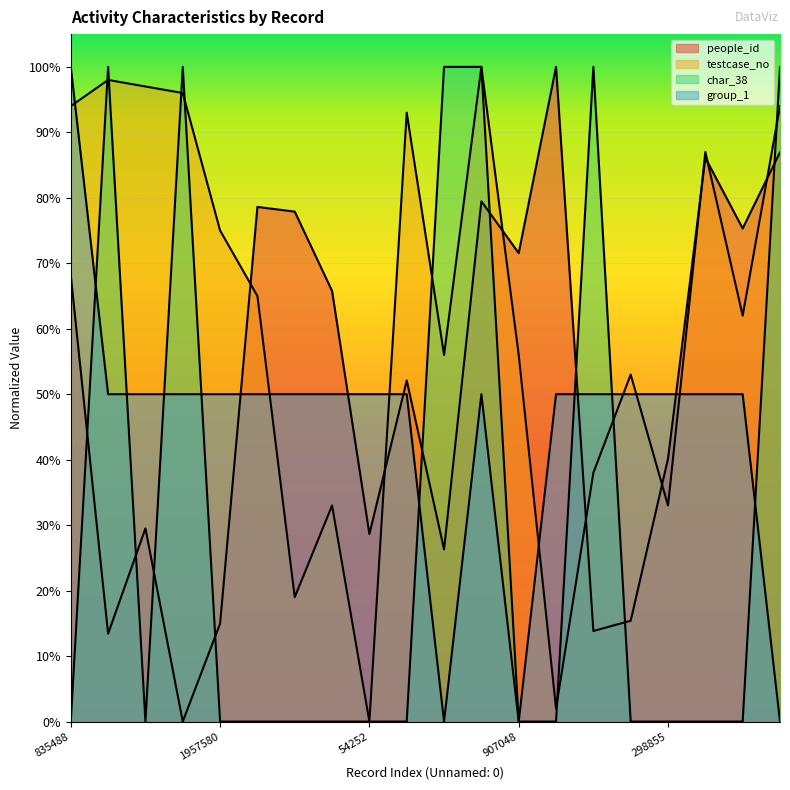

Reading left to right, what are all the values shown in this chart?

people_id: 835488=0.7	1905809=0.1	96811=0.3	2028072=0.0	1957580=0.1	1049649=0.8	1035466=0.8	789366=0.7	54252=0.3	523180=0.5	2183525=0.3	1064716=0.8	907048=0.7	1509496=1.0	1913398=0.1	1965387=0.2	298855=0.4	1247283=0.9	984173=0.8	1264522=0.9
testcase_no: 835488=0.9	1905809=1.0	96811=1.0	2028072=1.0	1957580=0.7	1049649=0.6	1035466=0.2	789366=0.3	54252=0.0	523180=0.9	2183525=0.6	1064716=1.0	907048=0.6	1509496=0.0	1913398=0.4	1965387=0.5	298855=0.3	1247283=0.9	984173=0.6	1264522=0.9
char_38: 835488=0.0	1905809=1.0	96811=0.0	2028072=1.0	1957580=0.0	1049649=0.0	1035466=0.0	789366=0.0	54252=0.0	523180=0.0	2183525=1.0	1064716=1.0	907048=0.0	1509496=0.0	1913398=1.0	1965387=0.0	298855=0.0	1247283=0.0	984173=0.0	1264522=1.0
group_1: 835488=1.0	1905809=0.5	96811=0.5	2028072=0.5	1957580=0.5	1049649=0.5	1035466=0.5	789366=0.5	54252=0.5	523180=0.5	2183525=0.0	1064716=0.5	907048=0.0	1509496=0.5	1913398=0.5	1965387=0.5	298855=0.5	1247283=0.5	984173=0.5	1264522=0.0